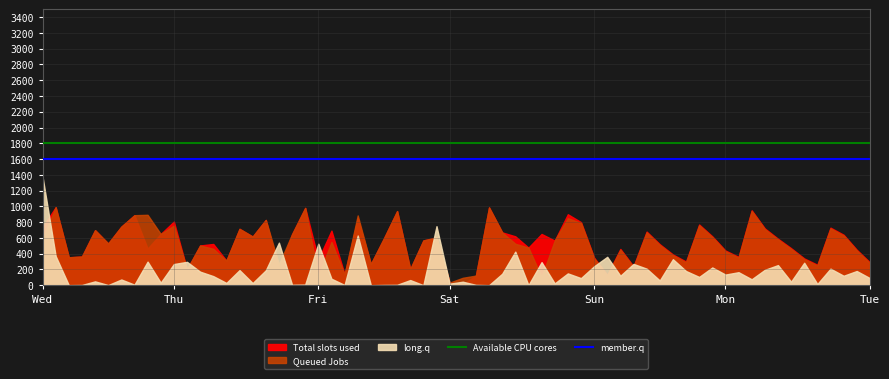

What is the sum of all member.q values?

3200